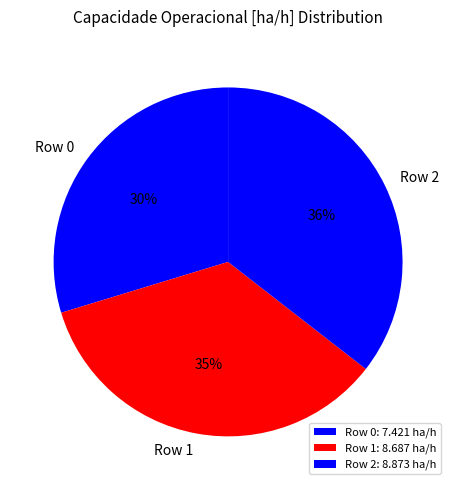

Which category has the smallest portion of the pie?

Row 0